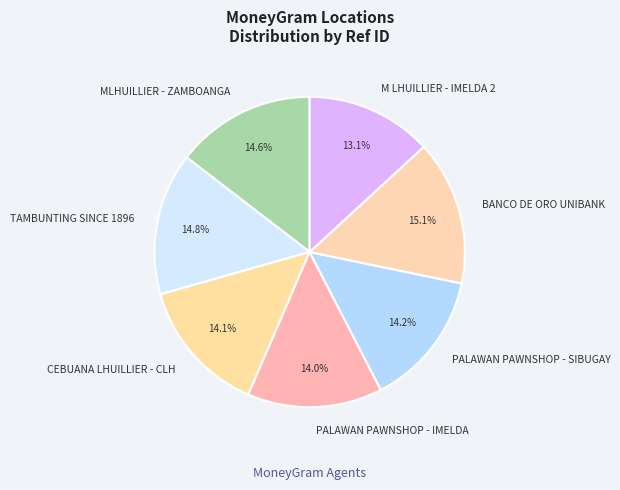

Approximately how many times larger is the value at M LHUILLIER - IMELDA 2 compared to TAMBUNTING SINCE 1896?

0.9